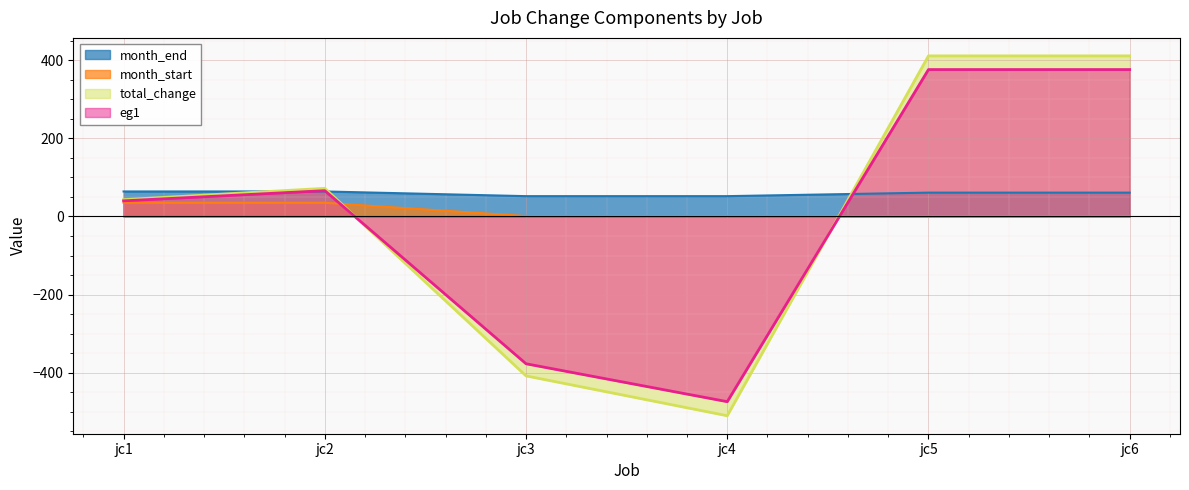

How many intersections are there between total_change and month_end?

3